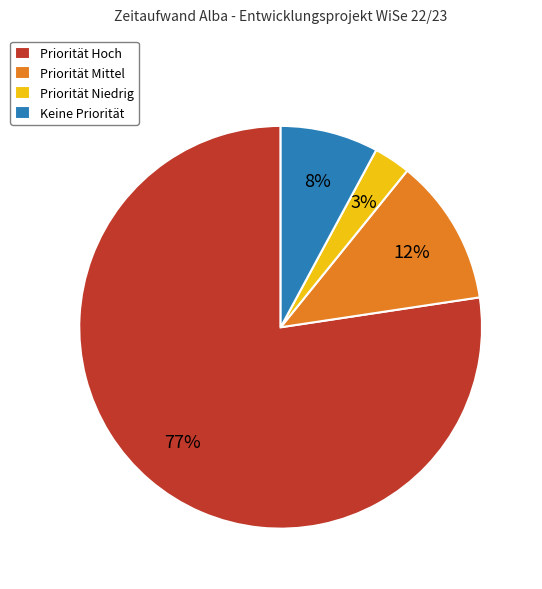

What percentage is the Priorität Niedrig slice, to the nearest percent?

3%